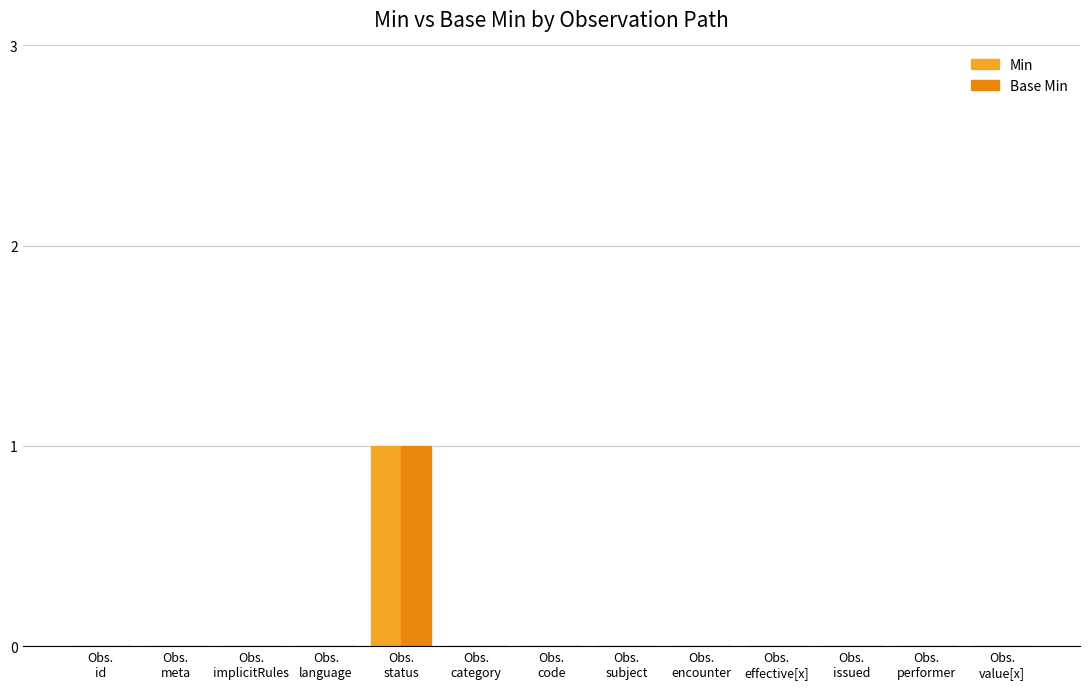

Between Obs.
code and Obs.
issued, which series saw the biggest shift?

Min